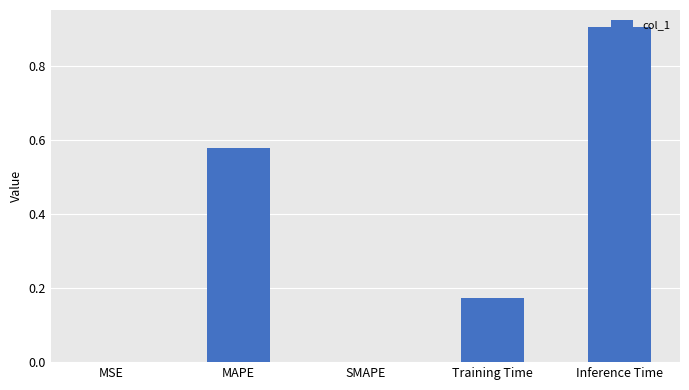

The value at Training Time is 0.3. True or false?

False